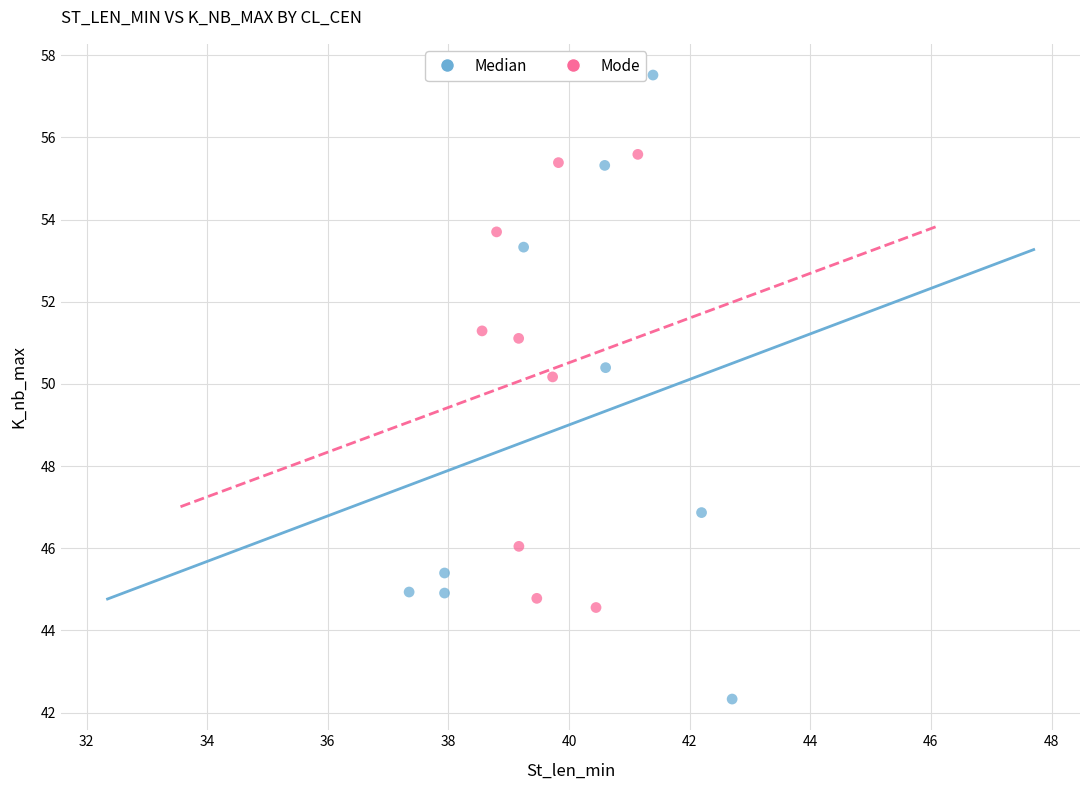

Which series contains the lowest Y value?

Median